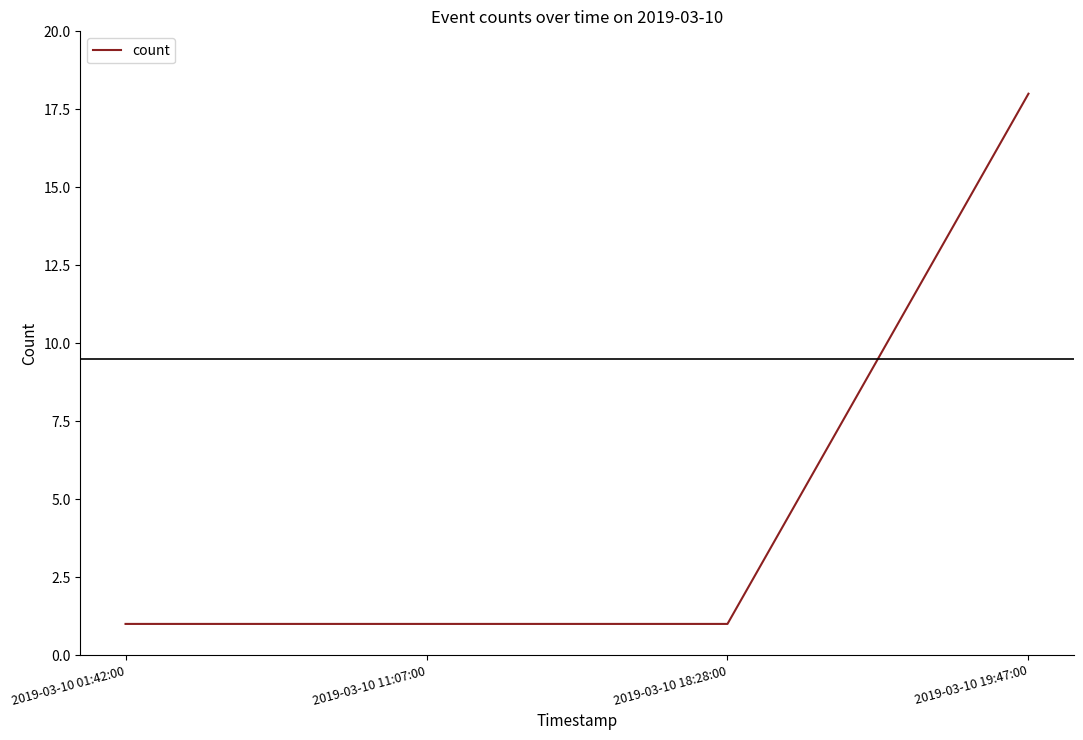

What is the difference between the maximum and minimum values?

17